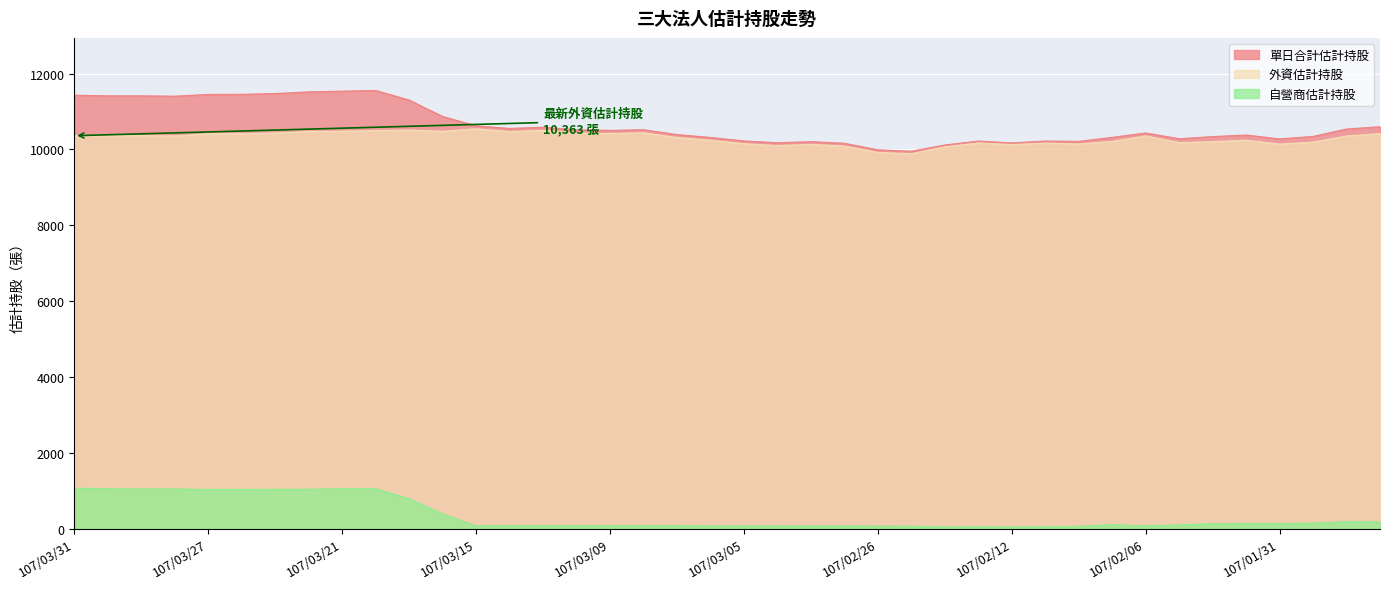

What is the label of the 39th point from the left?

107/01/29